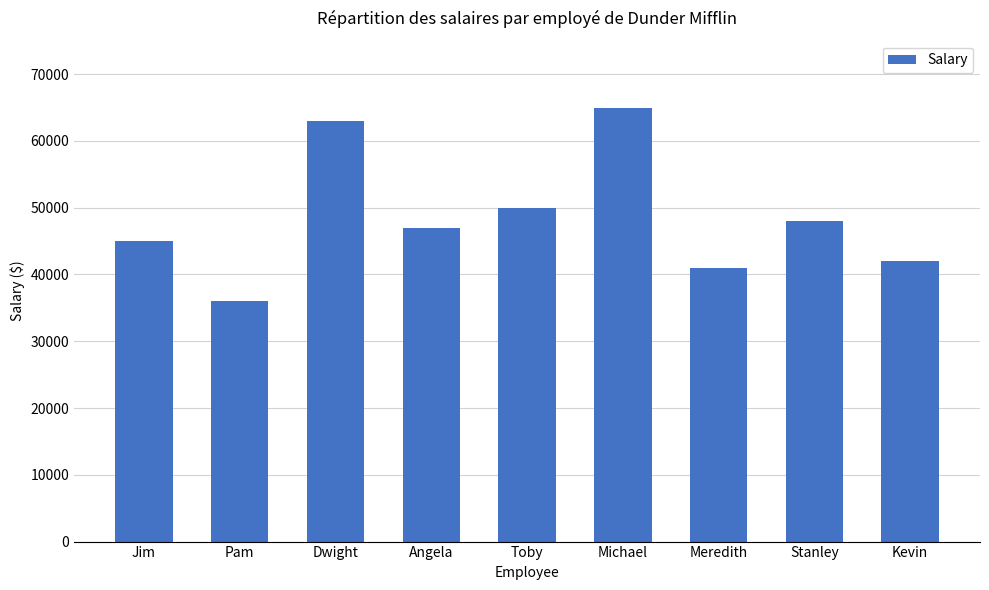

What is the greatest value displayed?

65000